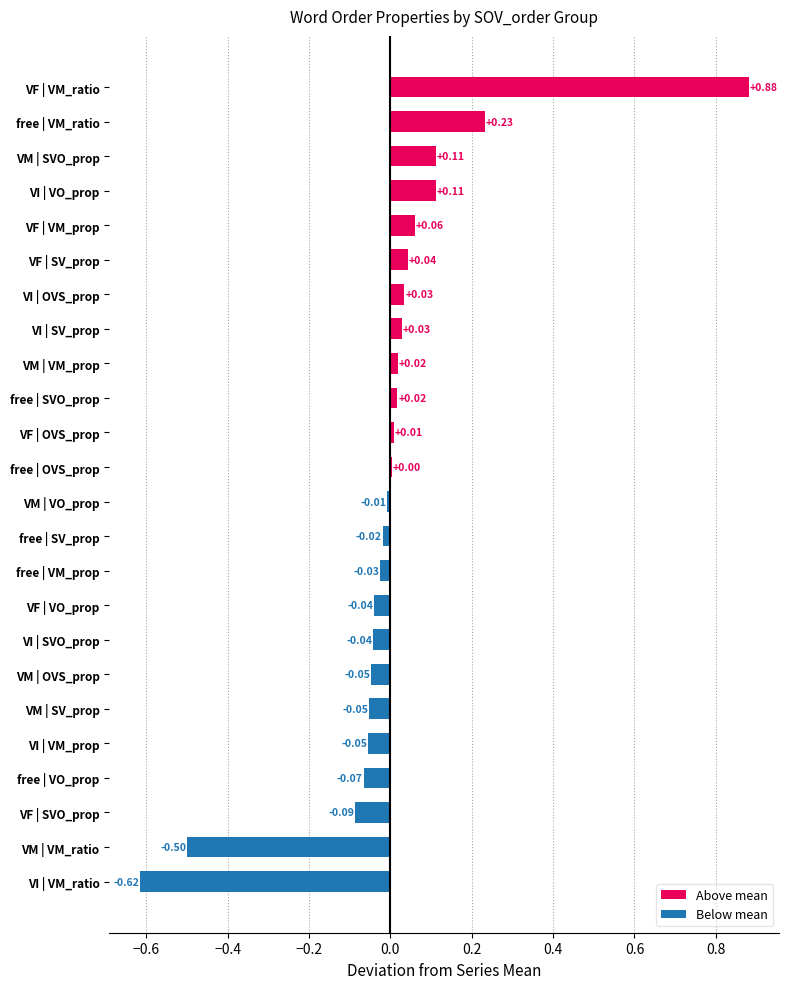

Between free | SV_prop and free | SVO_prop, which is larger?

free | SVO_prop